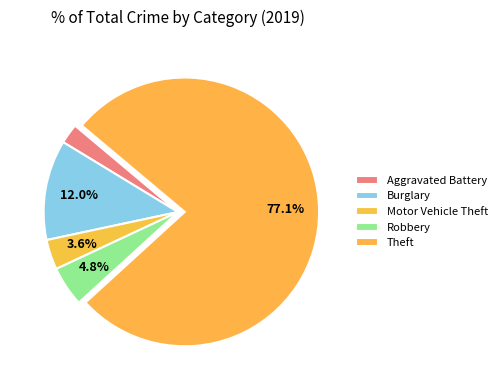

What is the largest slice in the pie chart?

Theft